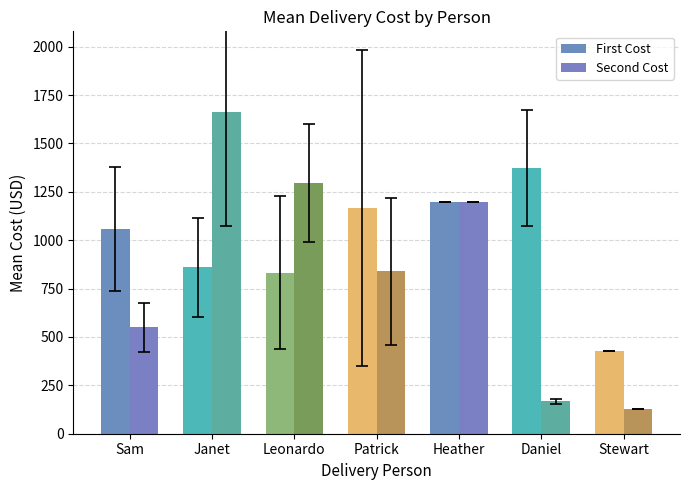

What is the spread (max minus min) of values at Janet?

803.0